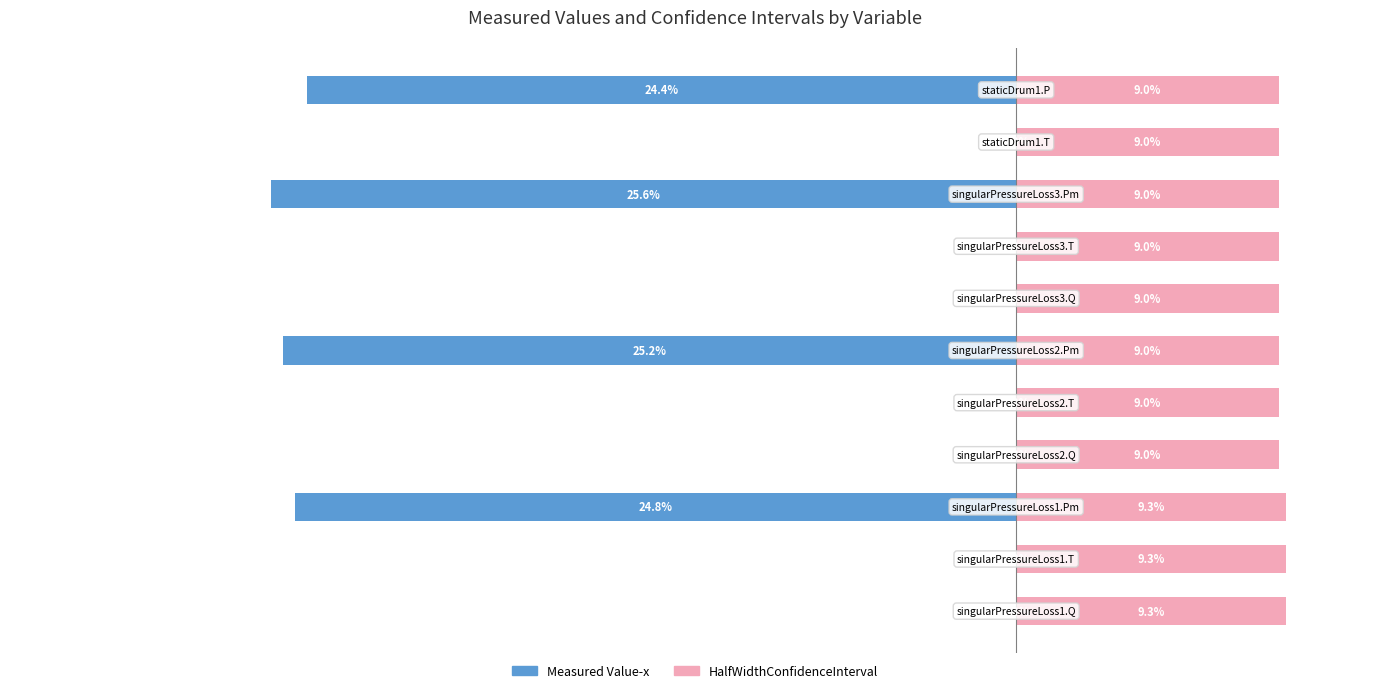

Is the value of Measured Value-x at −40 greater than the value of HalfWidthConfidenceInterval at 10?

No